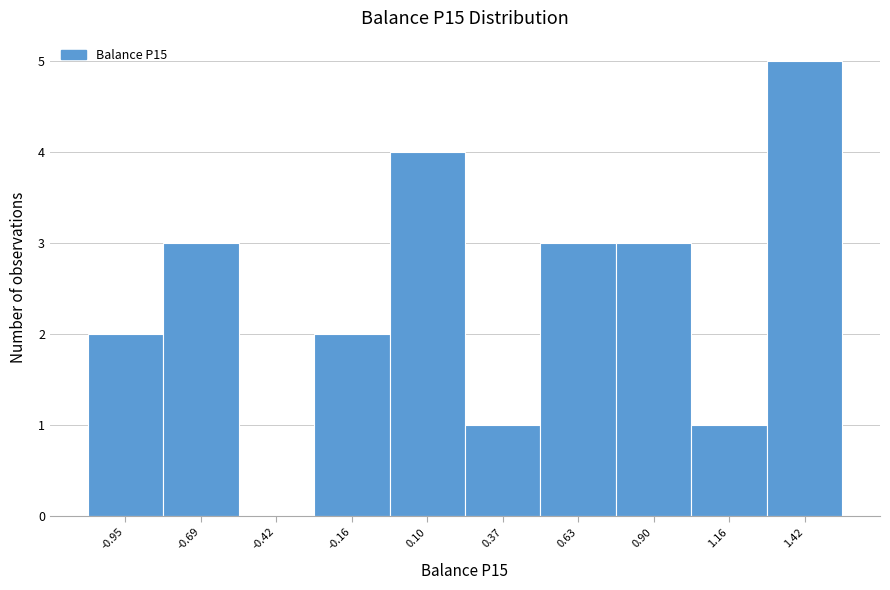

Reading left to right, list all the values displayed in this chart.

-0.95=2	-0.69=3	-0.42=0	-0.16=2	0.10=4	0.37=1	0.63=3	0.90=3	1.16=1	1.42=5